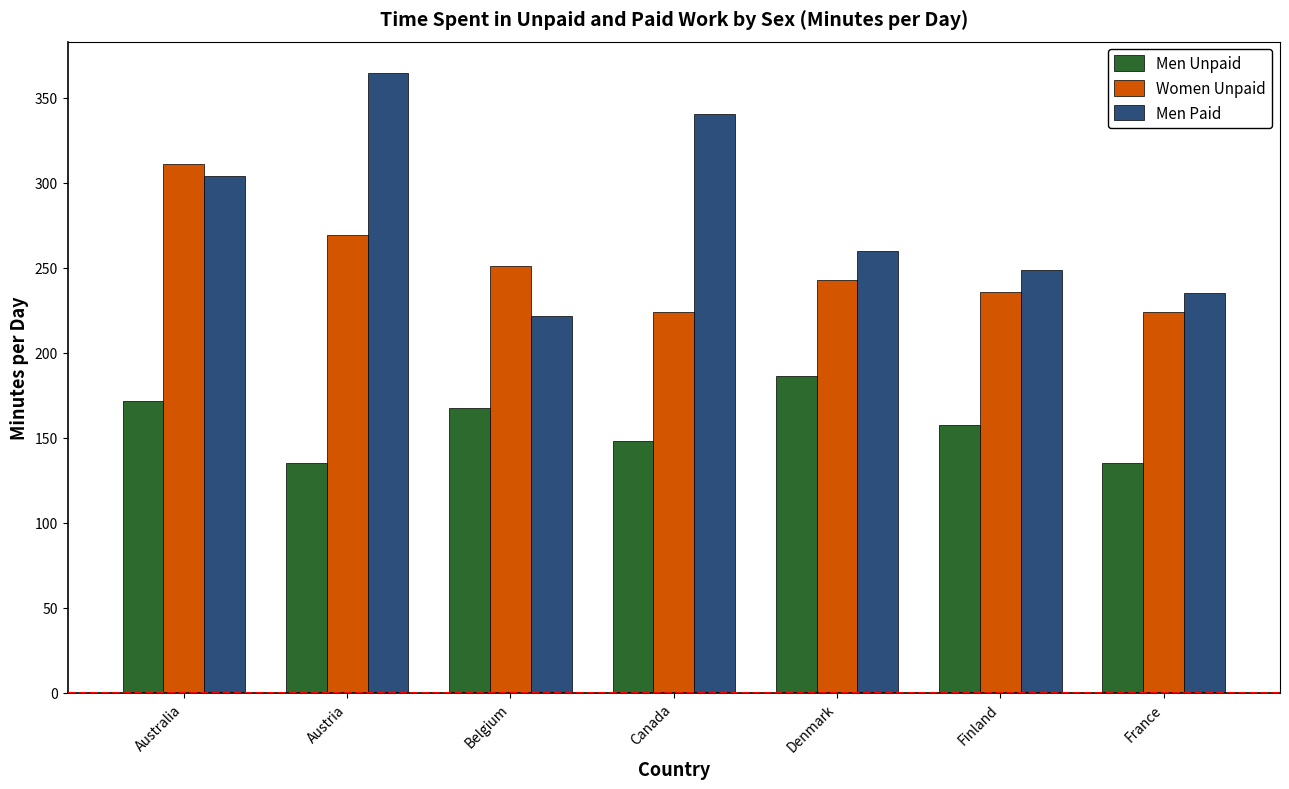

Which series has the widest spread of values?

Men Paid